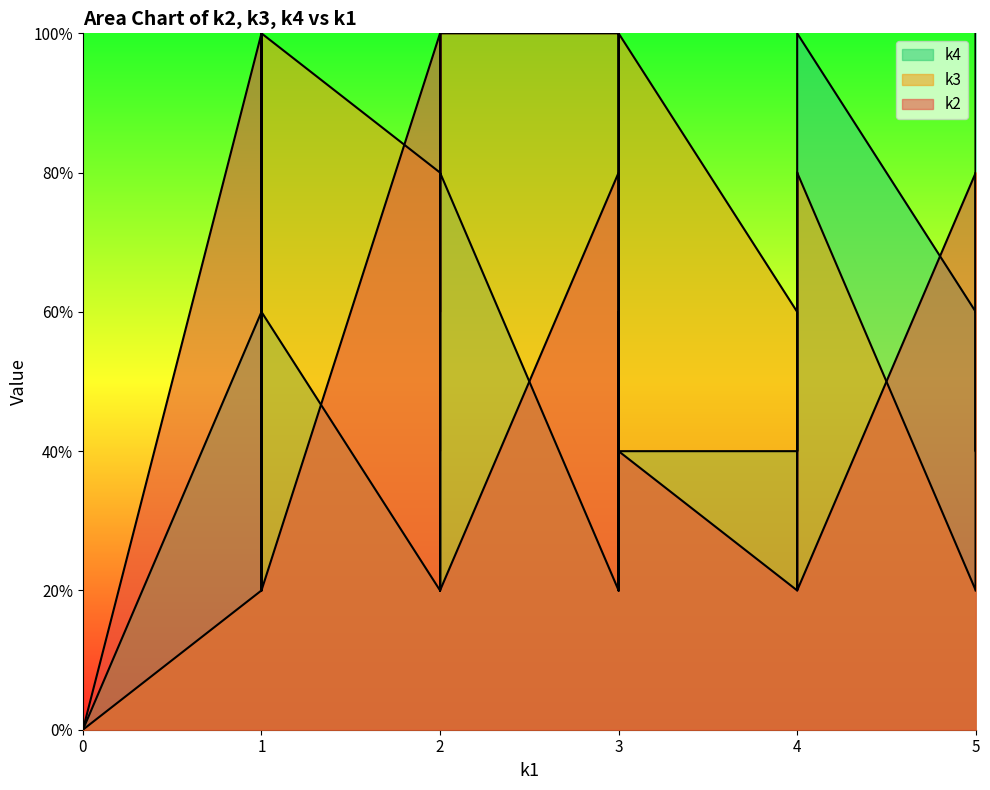

Rank the series by their maximum value, from highest to lowest.

k2, k3, k4